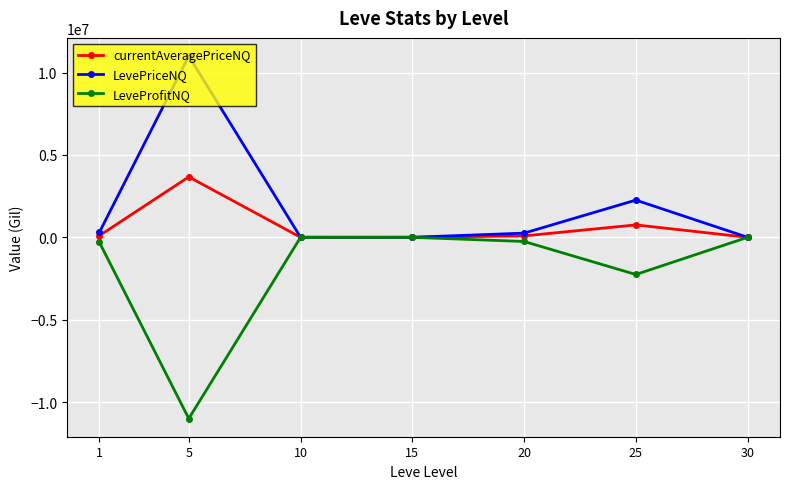

How many data points in LevePriceNQ are above 252961?

4